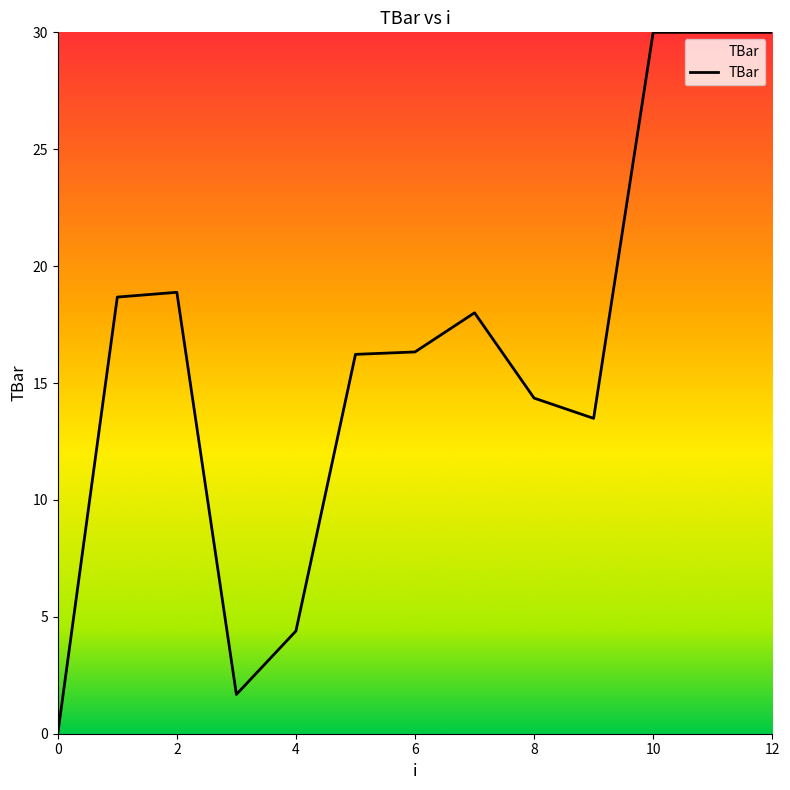

Does the chart display data point markers on the line(s)?

No